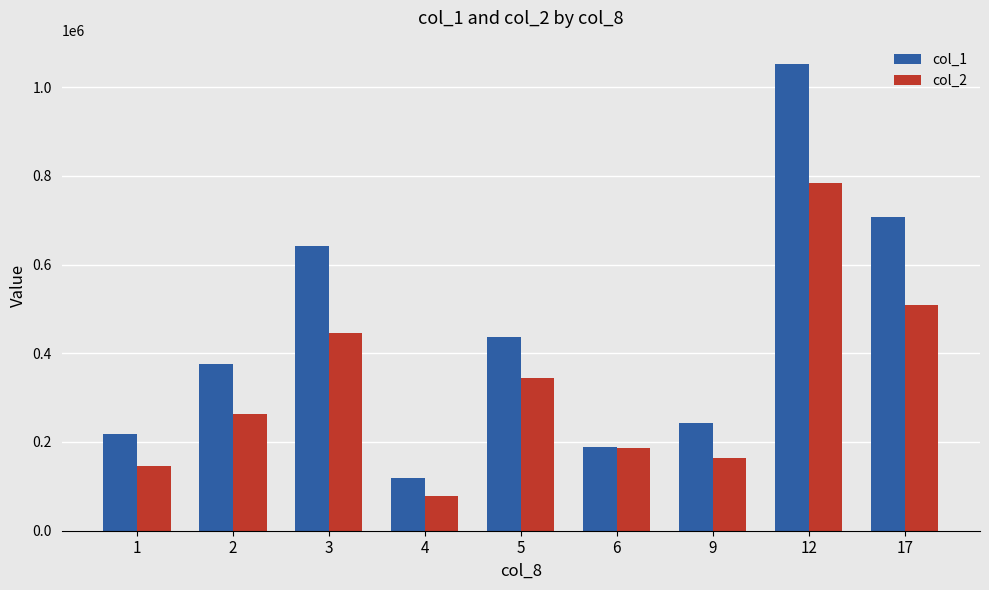

What is the value of the col_1 bar at the 2nd from the left?

375000